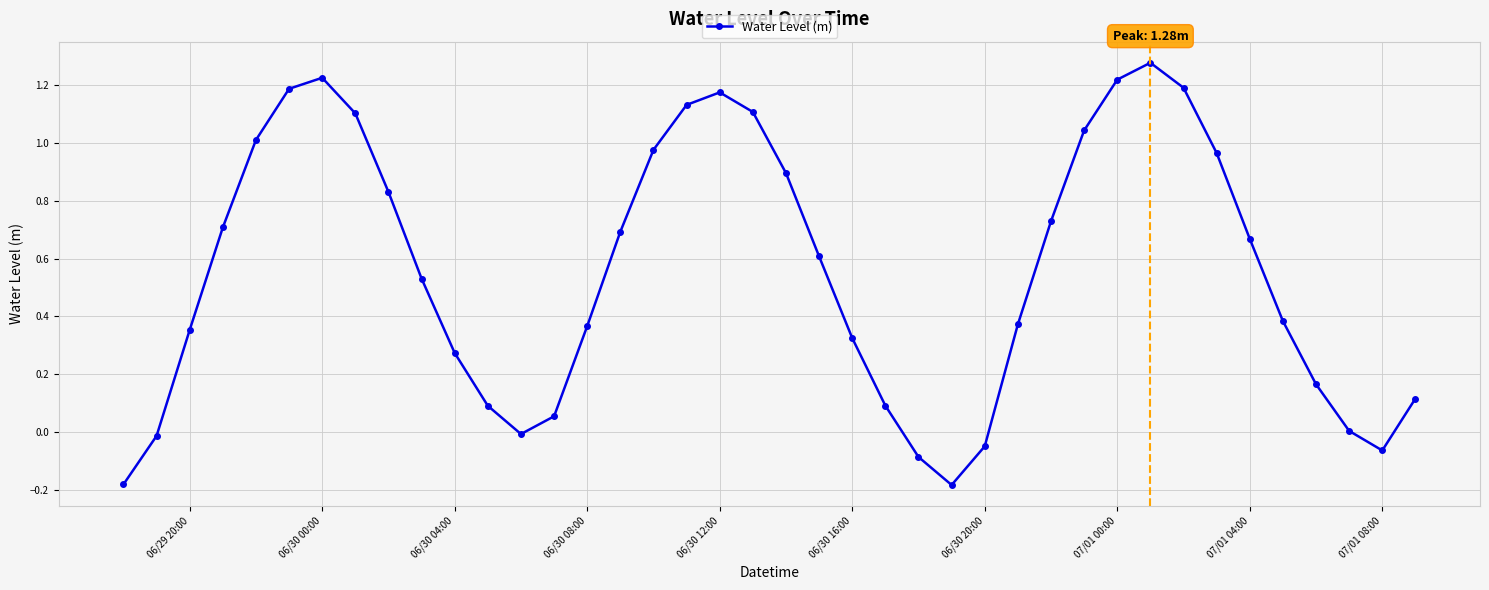

How many distinct data groups are displayed?

1